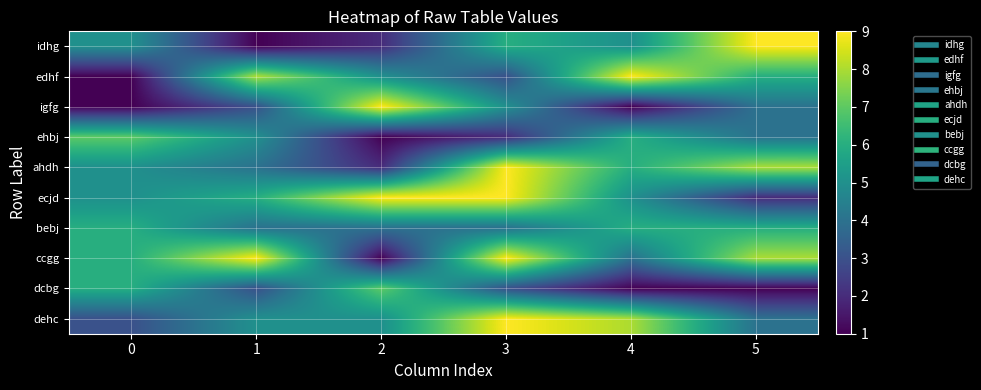

Reading left to right, what are all the values shown in this chart?

idhg: 0=5	1=1	2=2	3=6	4=5	5=9
edhf: 0=1	1=8	2=5	3=3	4=9	5=6
igfg: 0=1	1=3	2=9	3=5	4=1	5=4
ehbj: 0=7	1=5	2=1	3=2	4=6	5=4
ahdh: 0=5	1=4	2=2	3=9	4=6	5=8
ecjd: 0=5	1=6	2=9	3=9	4=5	5=2
bebj: 0=6	1=4	2=4	3=4	4=6	5=6
ccgg: 0=6	1=9	2=1	3=9	4=4	5=8
dcbg: 0=6	1=3	2=7	3=3	4=1	5=1
dehc: 0=3	1=5	2=5	3=9	4=8	5=4